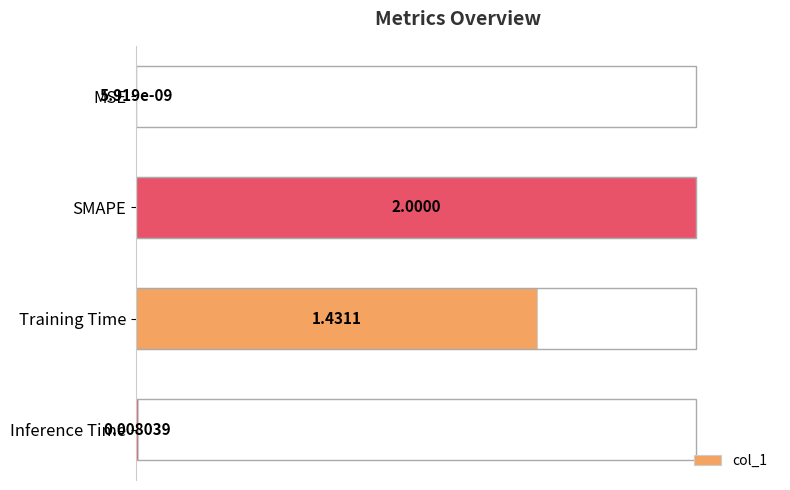

Which label corresponds to the largest value in the chart?

SMAPE